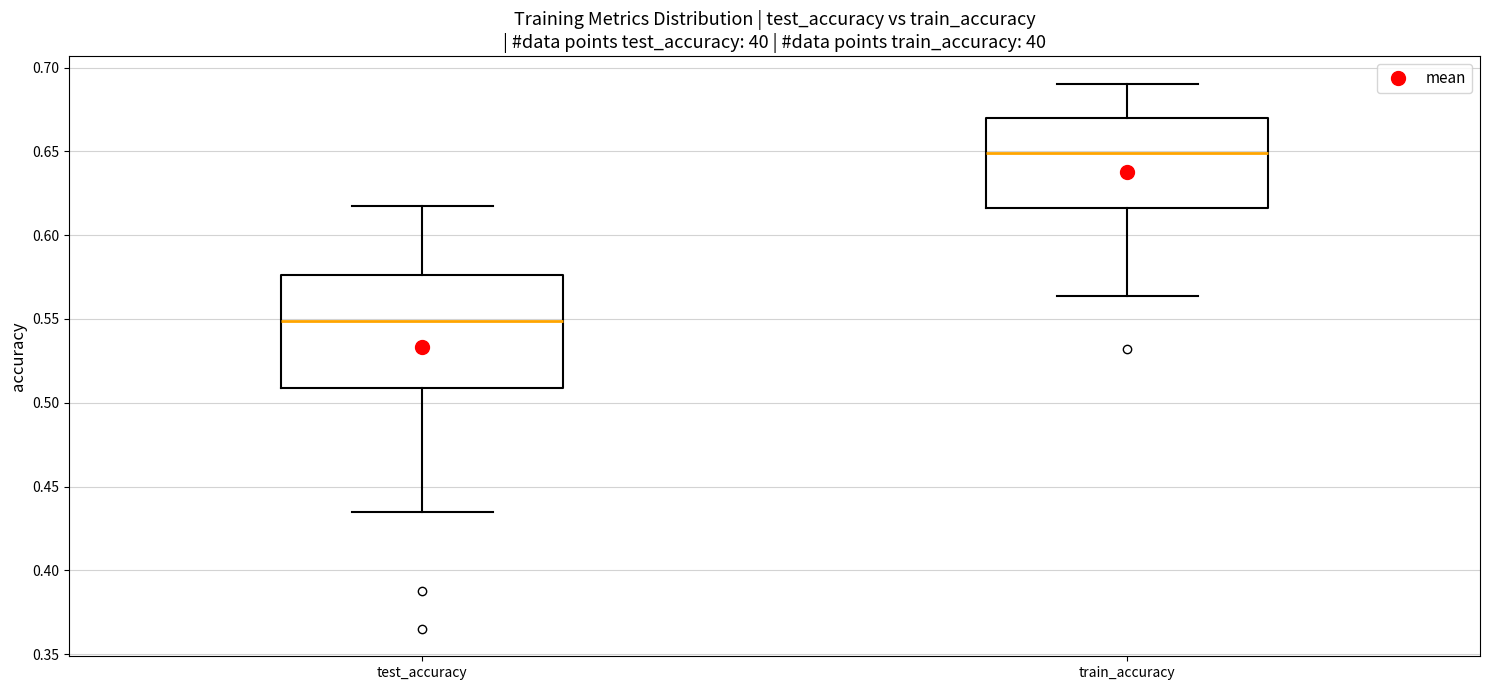

Comparing the boxes themselves (not the whiskers), which one is the tallest?

test_accuracy